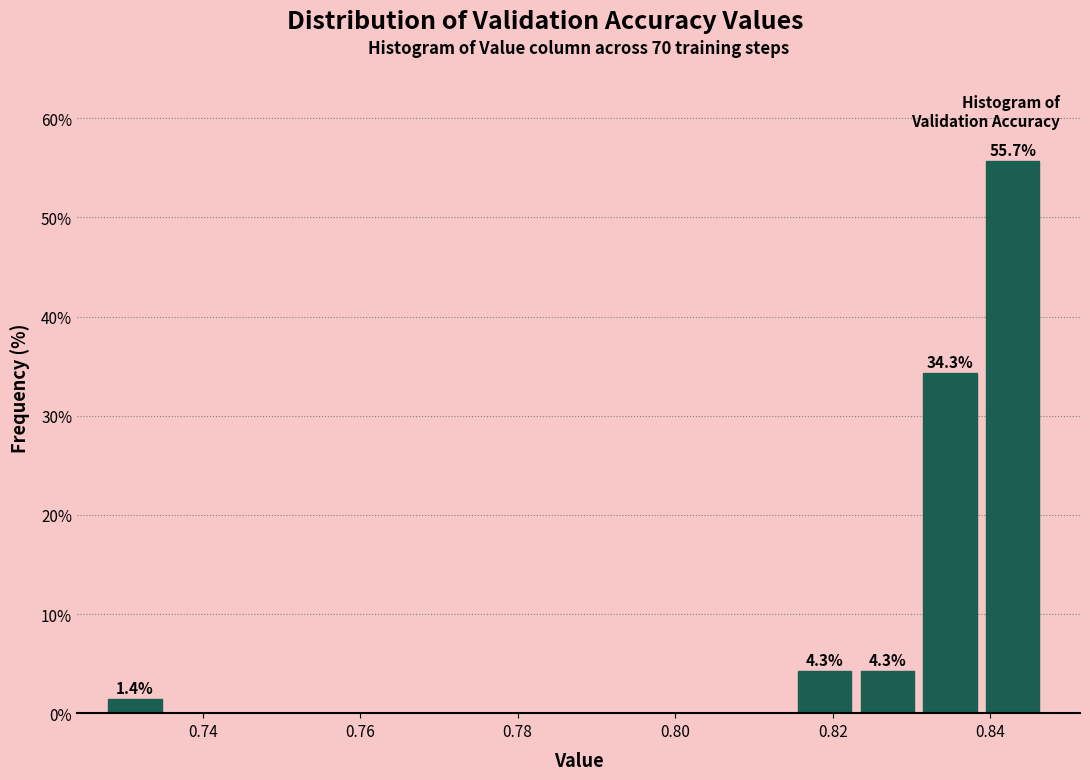

Read against the x-axis, roughly where is the centre of the tallest bar?

0.842